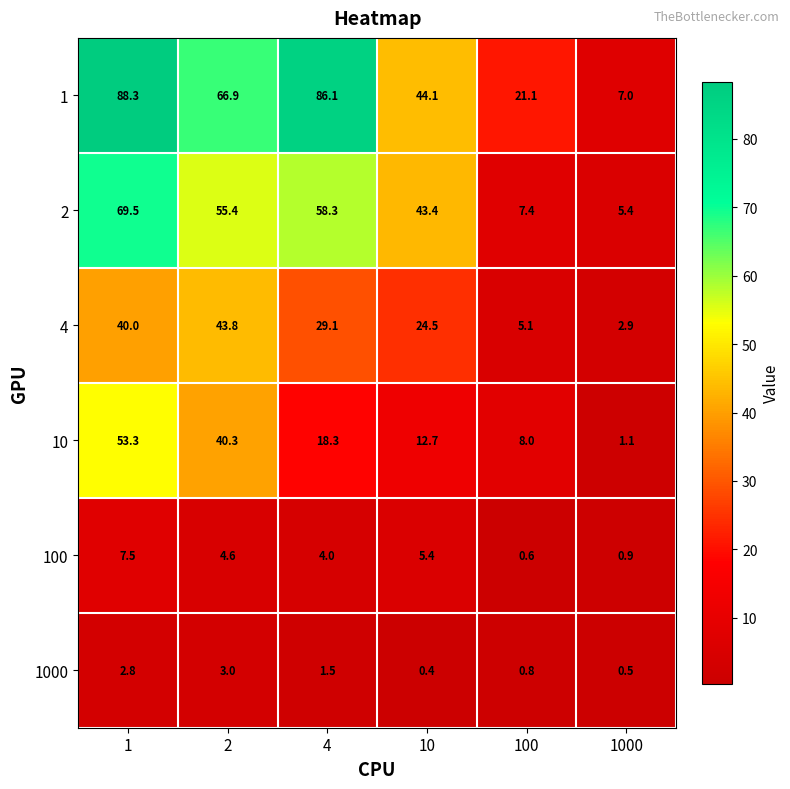

Which series has the largest range (max minus min)?

1